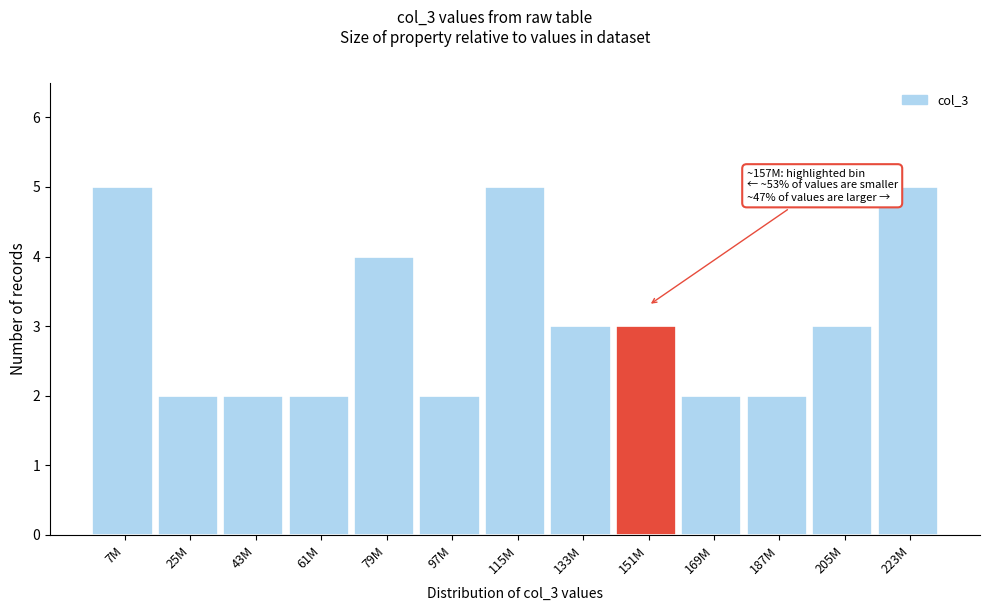

Reading left to right, transcribe all the data shown in this chart.

7M=5	25M=2	43M=2	61M=2	79M=4	97M=2	115M=5	133M=3	151M=3	169M=2	187M=2	205M=3	223M=5